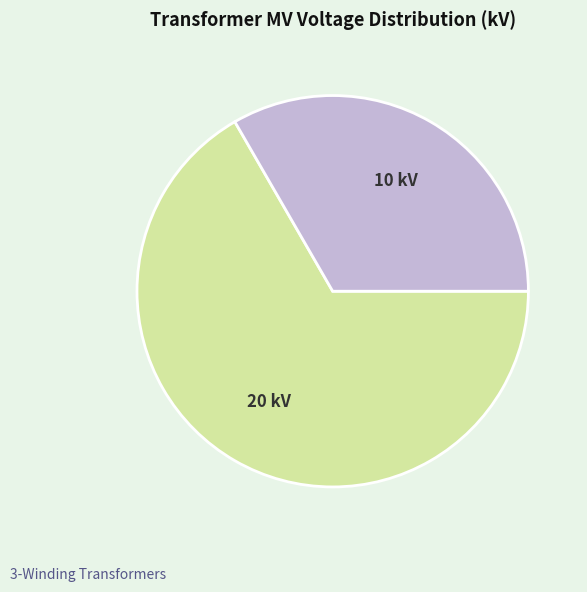

To the nearest percent, what is the difference between the largest and smallest slice percentages?

33%